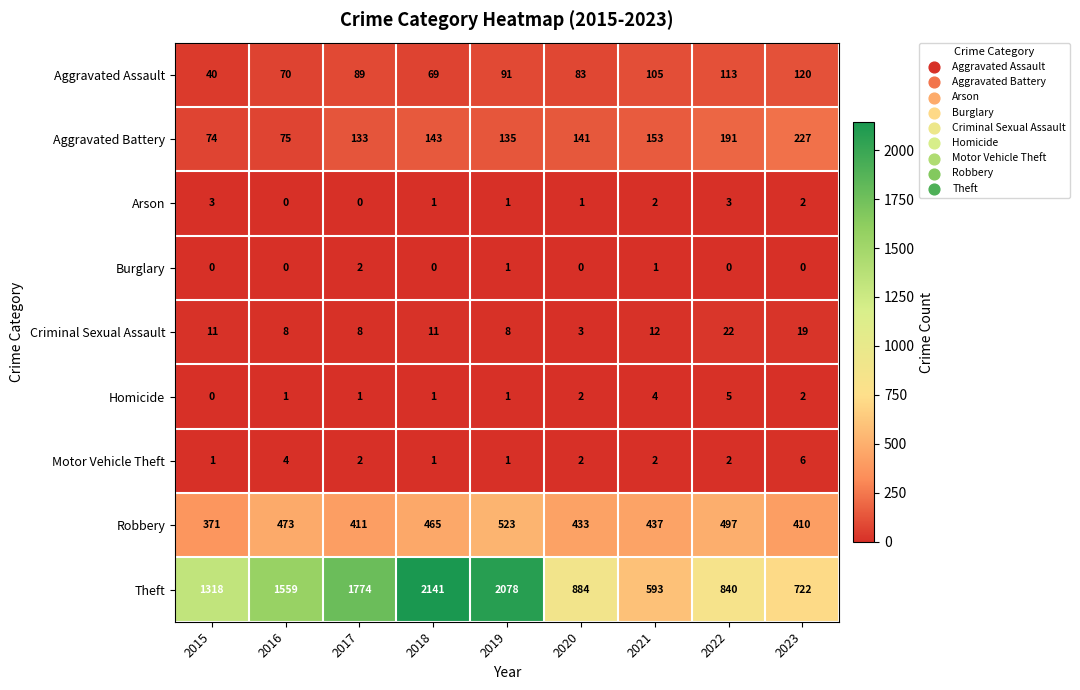

Which label corresponds to the largest value in the chart?

2018